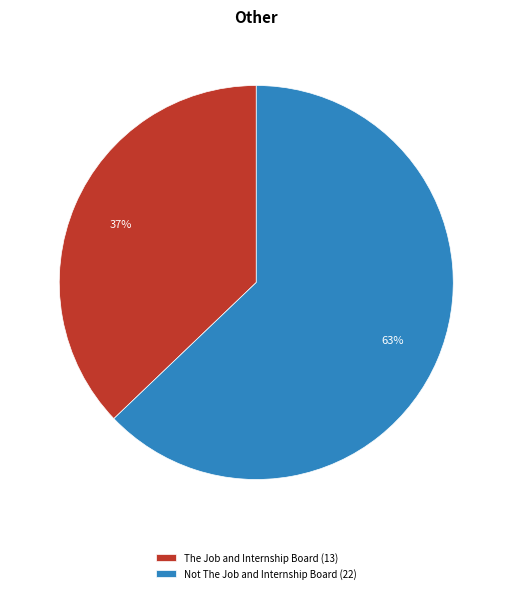

To the nearest percent, what is the combined percentage of Not The Job and Internship Board and The Job and Internship Board?

100%